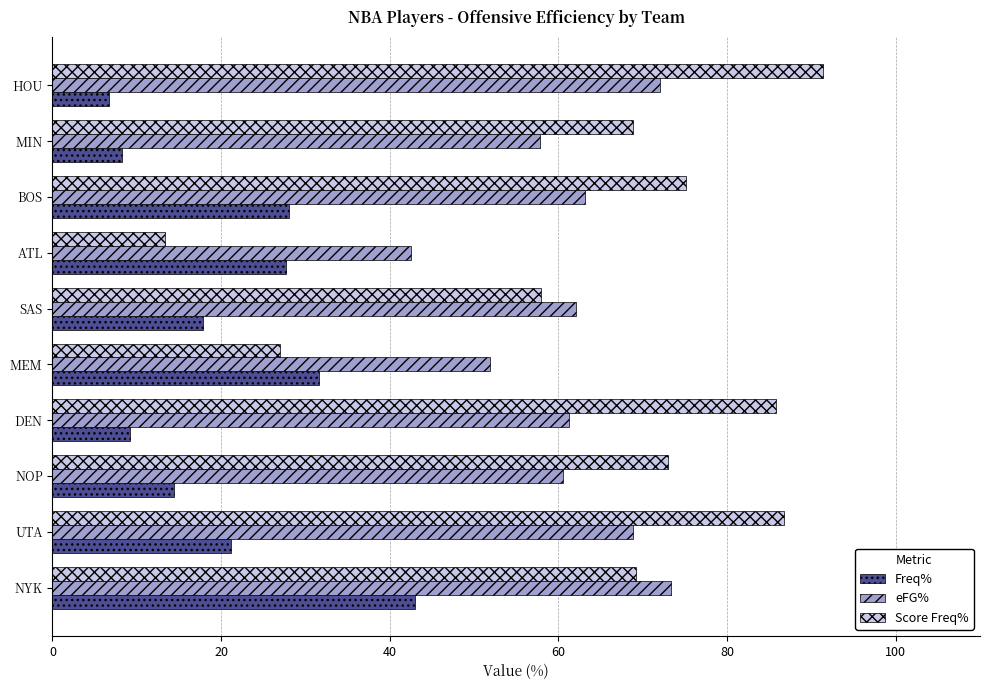

List the series in order of their peak value, highest first.

Score Freq%, eFG%, Freq%